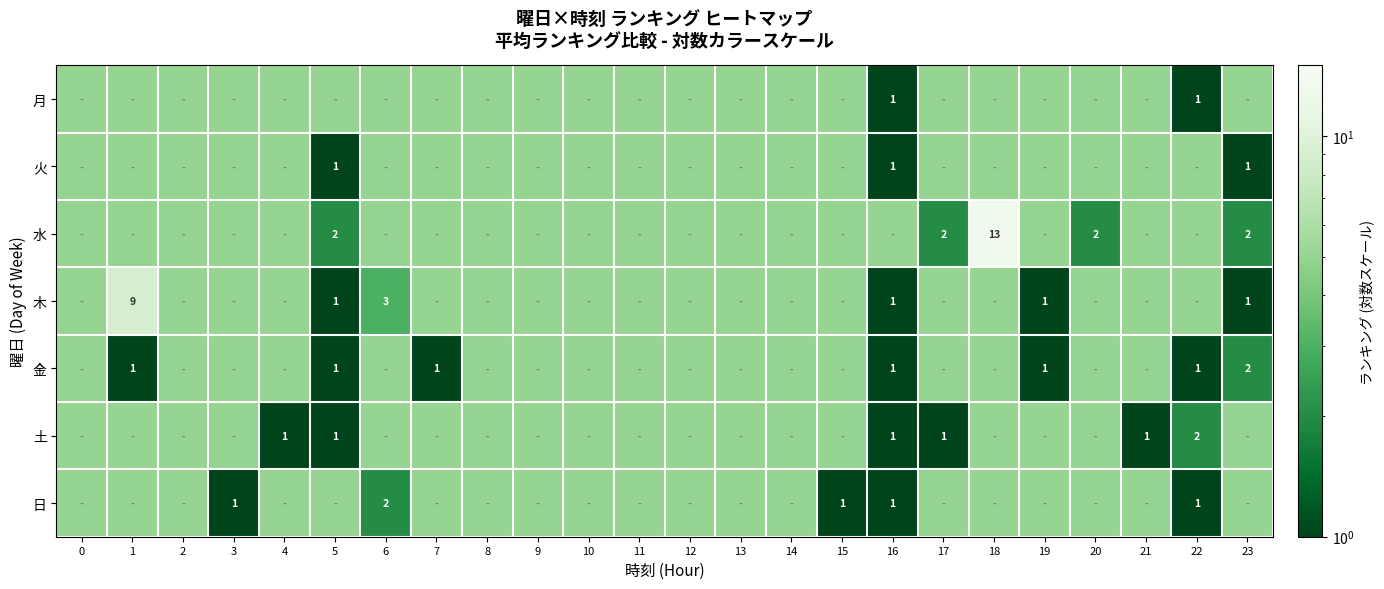

The value of 土 at 22 is 2. True or false?

True